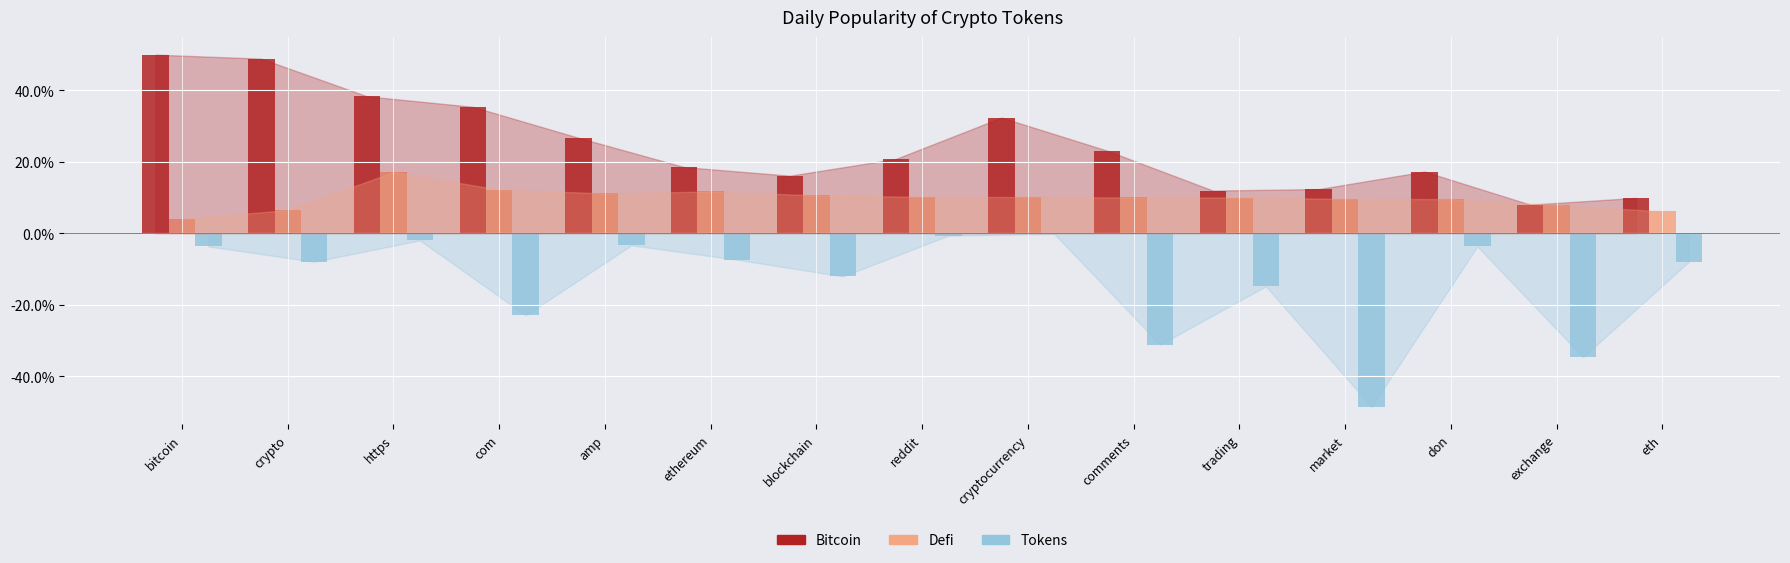

Reading right to left, list all the values displayed in this chart.

bitcoin: eth=0.1	exchange=0.1	don=0.2	market=0.1	trading=0.1	comments=0.2	cryptocurrency=0.3	reddit=0.2	blockchain=0.2	ethereum=0.2	amp=0.3	com=0.4	https=0.4	crypto=0.5	bitcoin=0.5
defi: eth=0.1	exchange=0.1	don=0.1	market=0.1	trading=0.1	comments=0.1	cryptocurrency=0.1	reddit=0.1	blockchain=0.1	ethereum=0.1	amp=0.1	com=0.1	https=0.2	crypto=0.1	bitcoin=0.0
tokens: eth=-0.1	exchange=-0.3	don=-0.0	market=-0.5	trading=-0.1	comments=-0.3	cryptocurrency=-0.0	reddit=-0.0	blockchain=-0.1	ethereum=-0.1	amp=-0.0	com=-0.2	https=-0.0	crypto=-0.1	bitcoin=-0.0